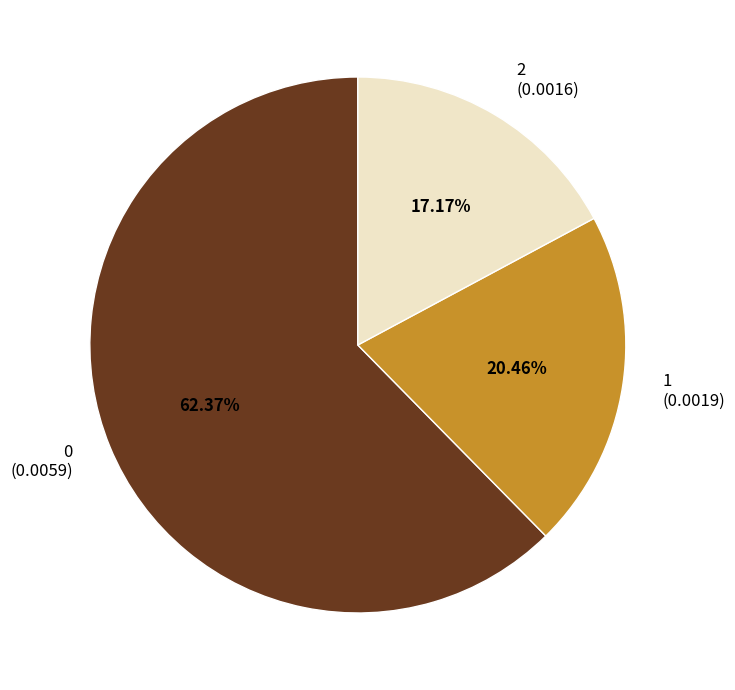

To the nearest percent, what portion does 2 represent?

17%